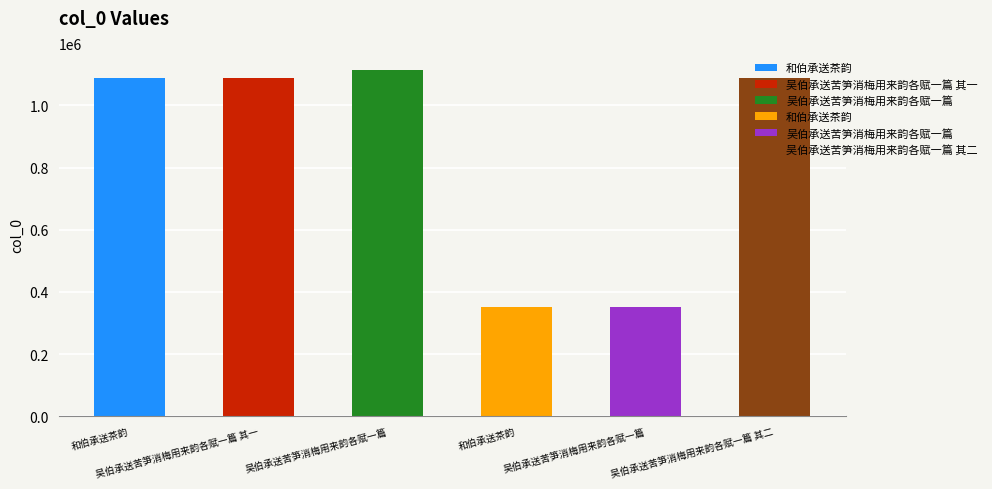

How many categories are shown in the chart?

6